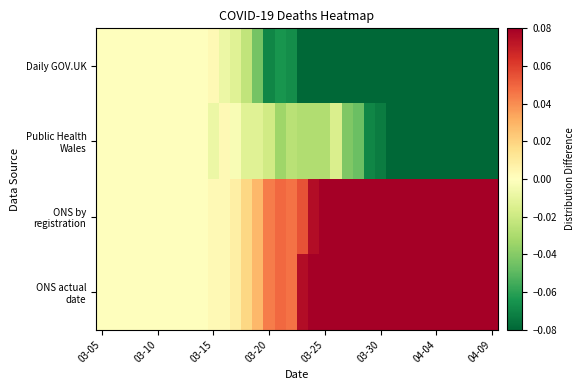

Which series has the largest total across all categories?

ONS actual date